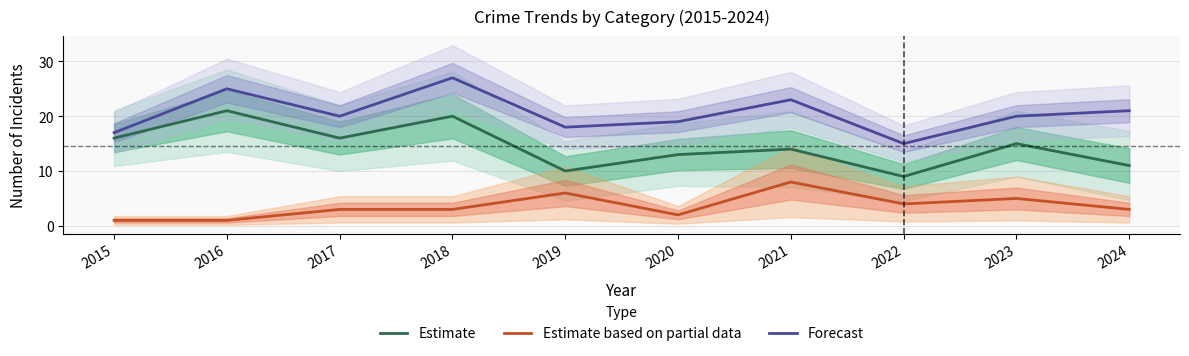

What is the lowest value of the Forecast series?

15